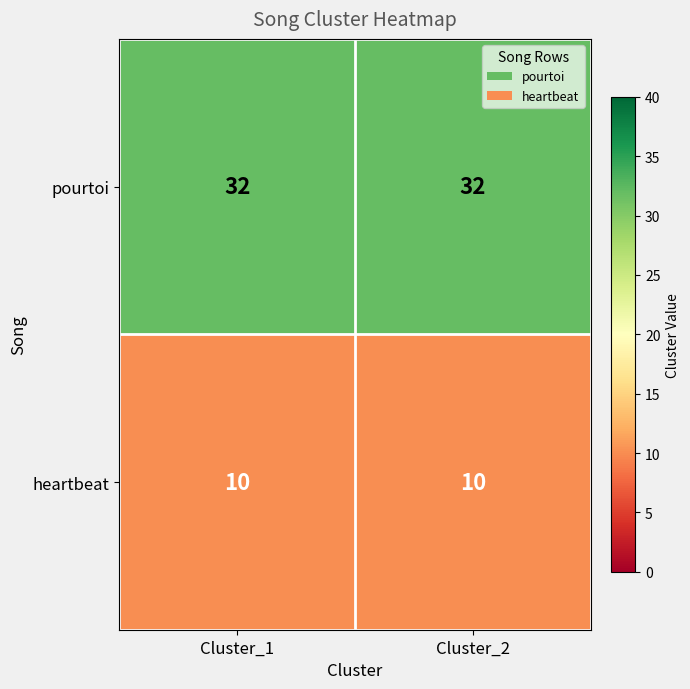

What is the spread (max minus min) of values at Cluster_2?

22